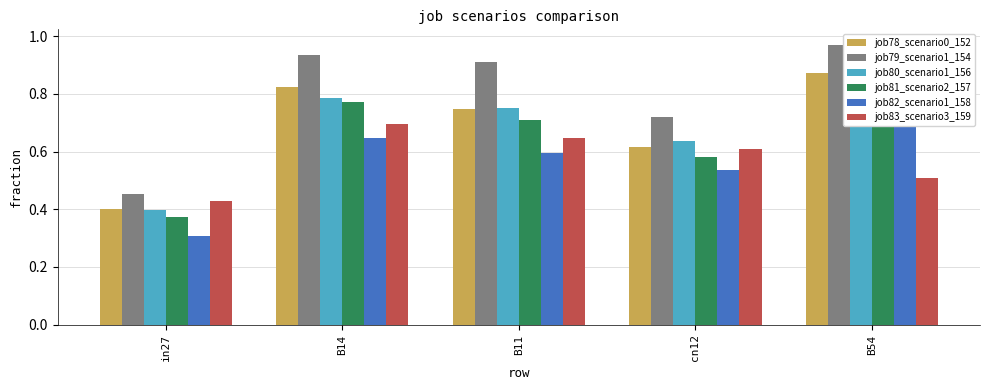

How many bars are there in each group?

6